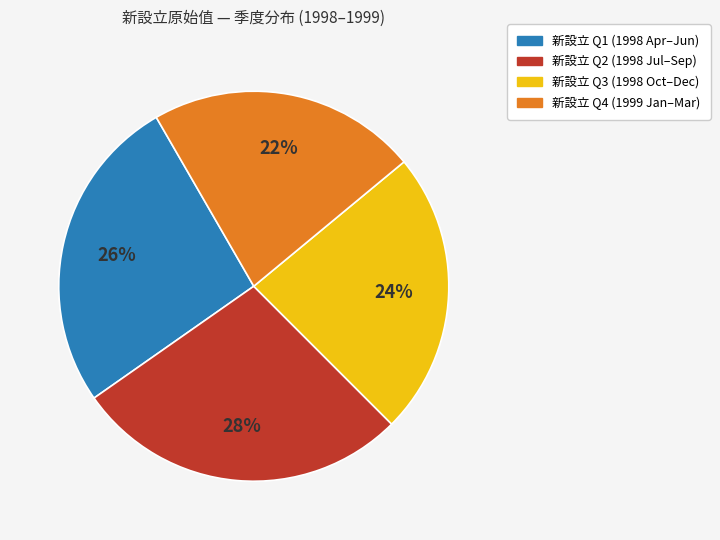

Is there a majority slice in this chart?

No